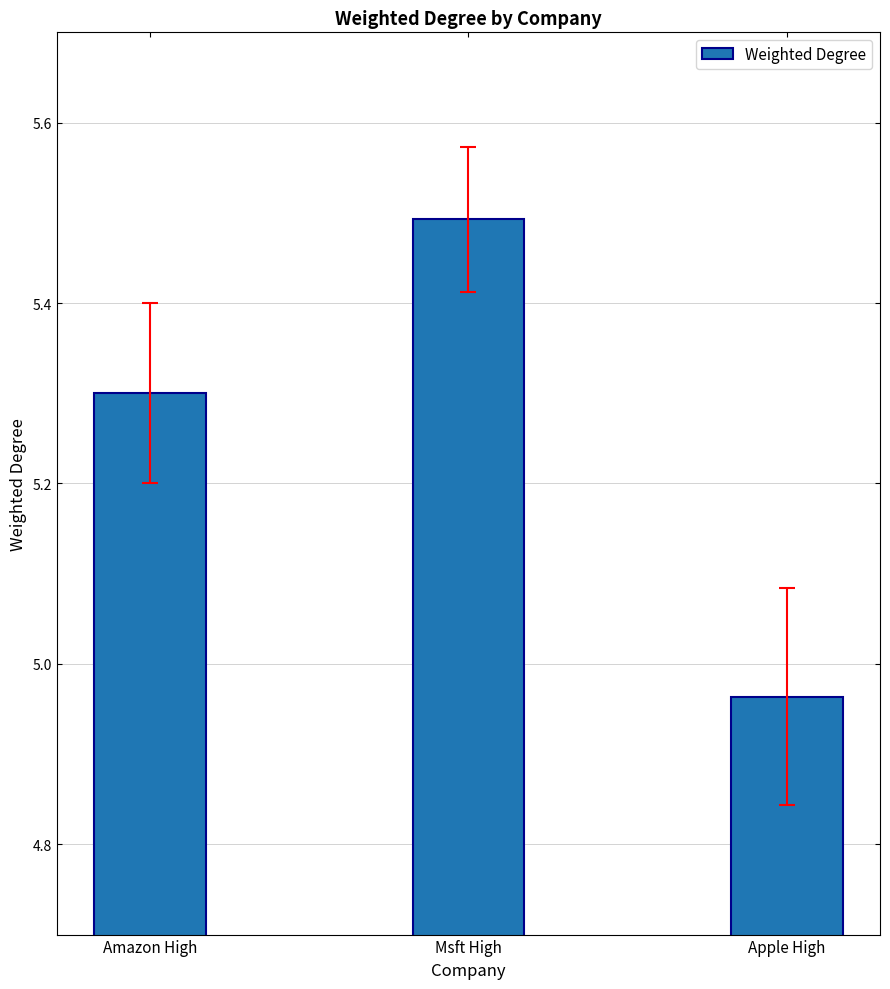

What is the sum of the values at Amazon High and Apple High?

10.3